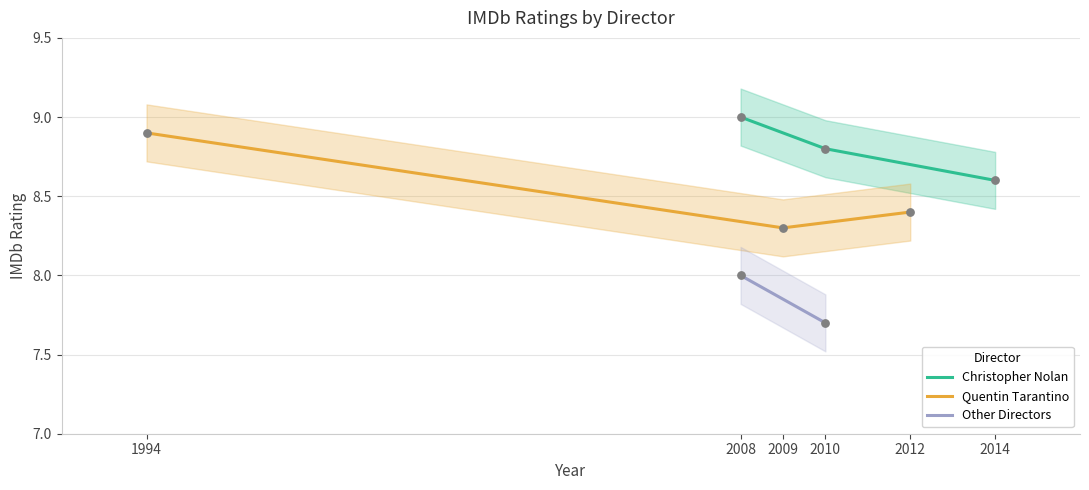

True or false: Christopher Nolan has a value of 8.8 at 2010.

True